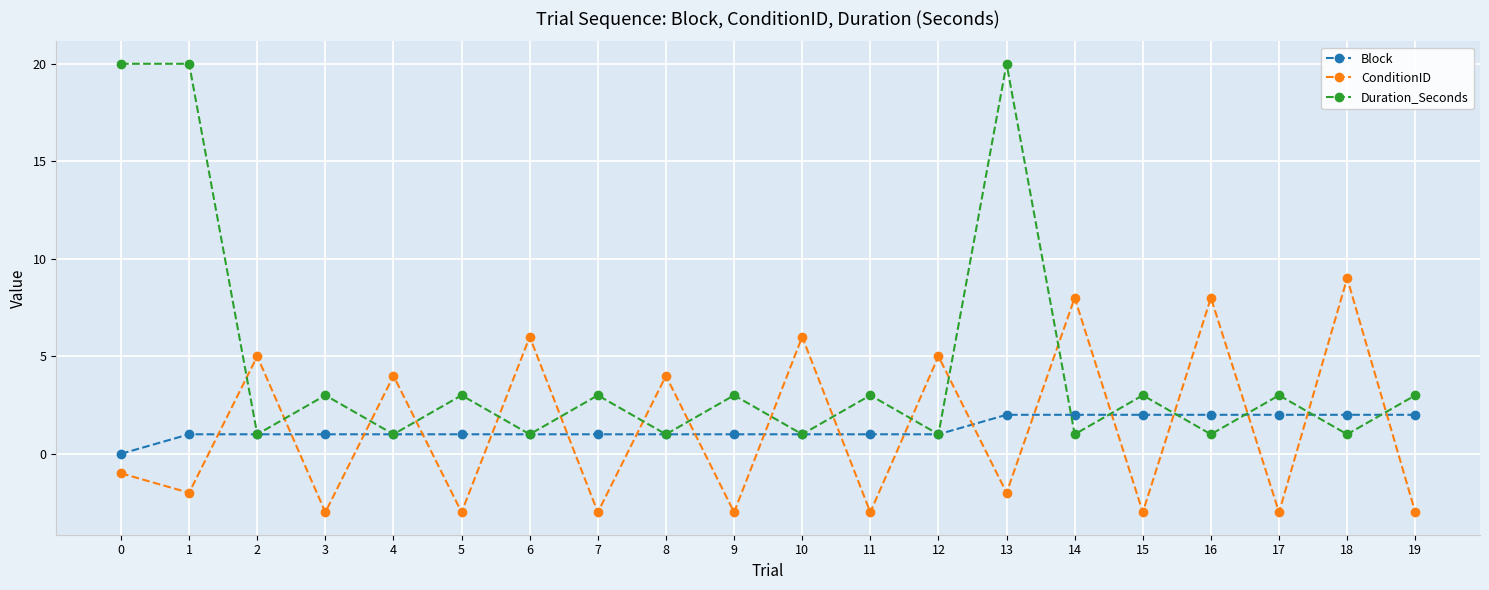

At which label does ConditionID first exceed -1?

2